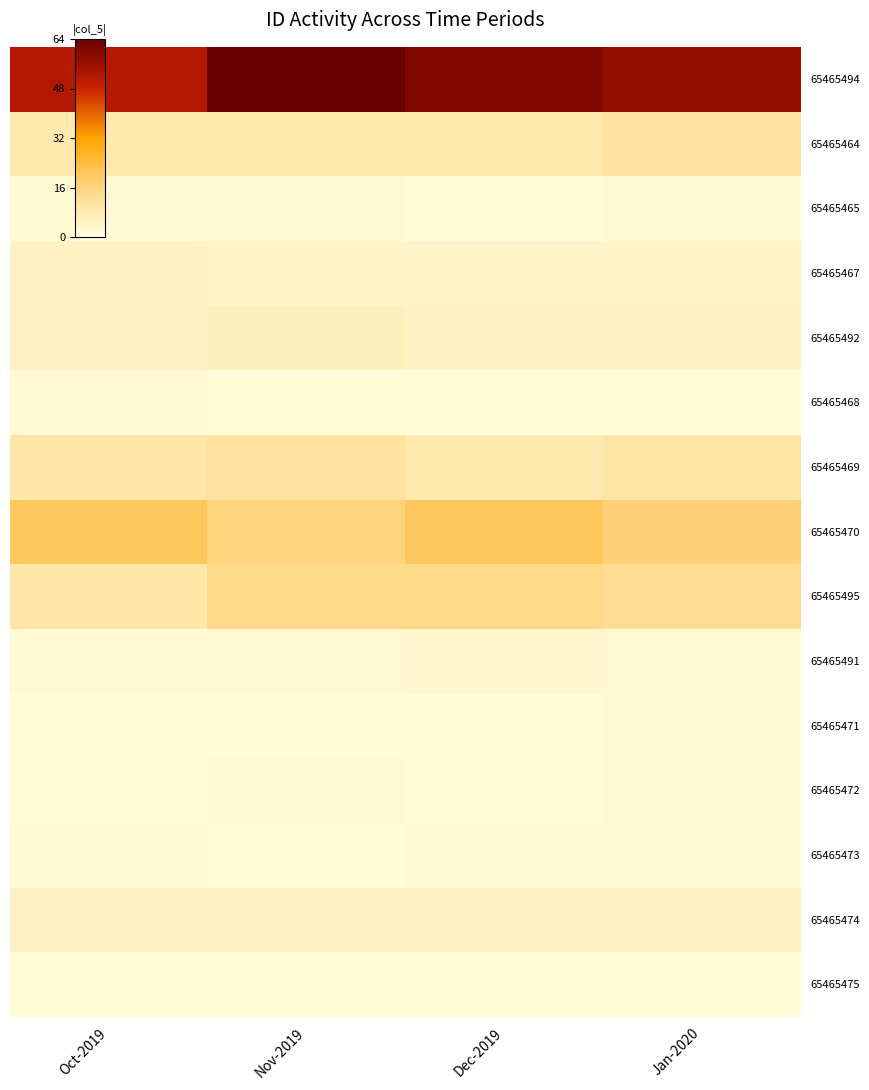

What is the greatest value displayed?

64